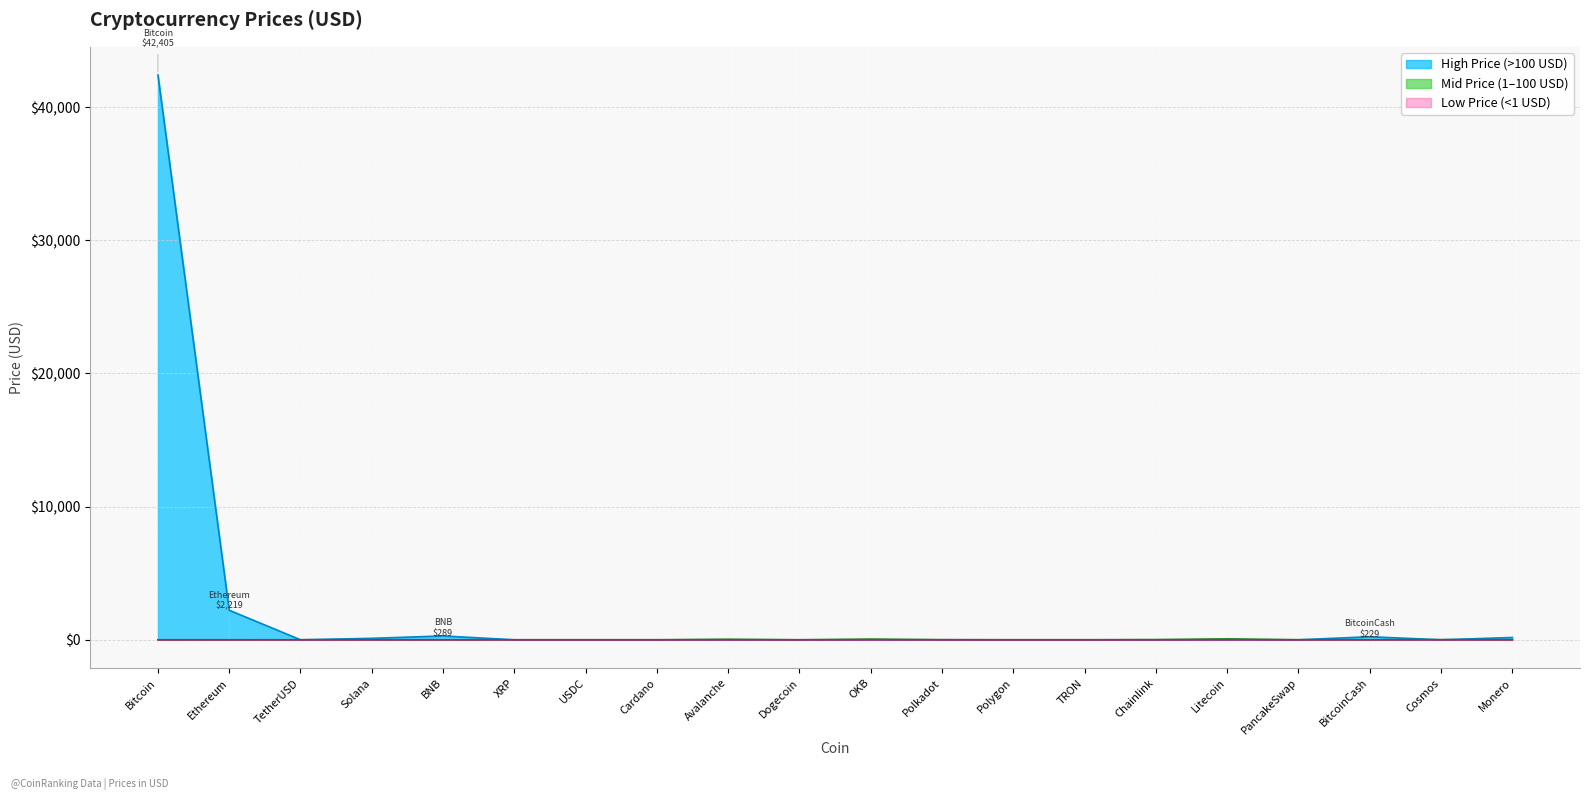

At which label is the value closest to 21202?

Ethereum